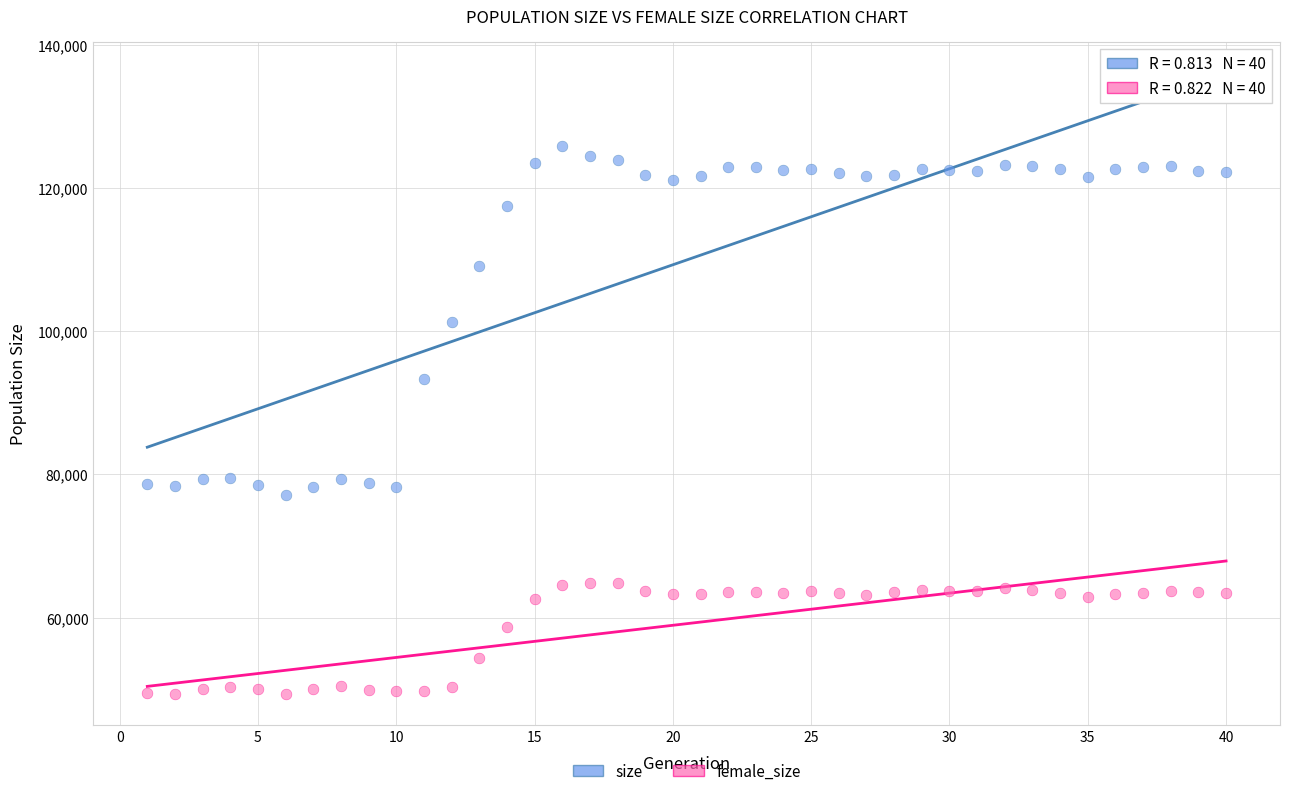

Across all data points, what is the range of Y values (max minus min)?

76598